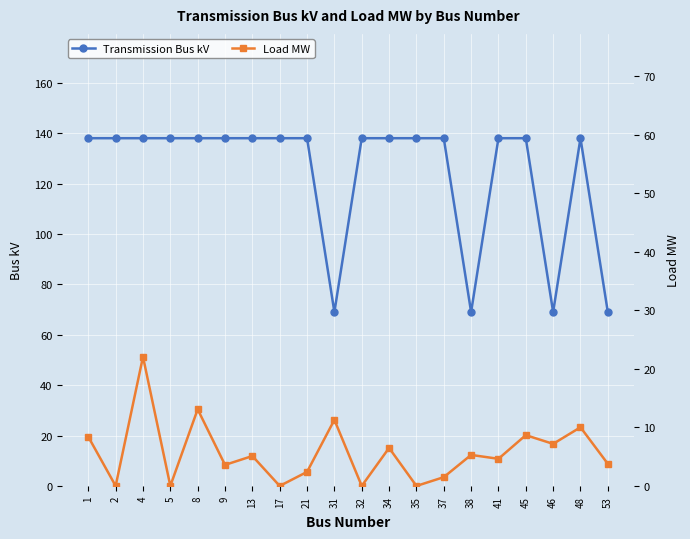

How many data points in Load MW are less than 5?

10